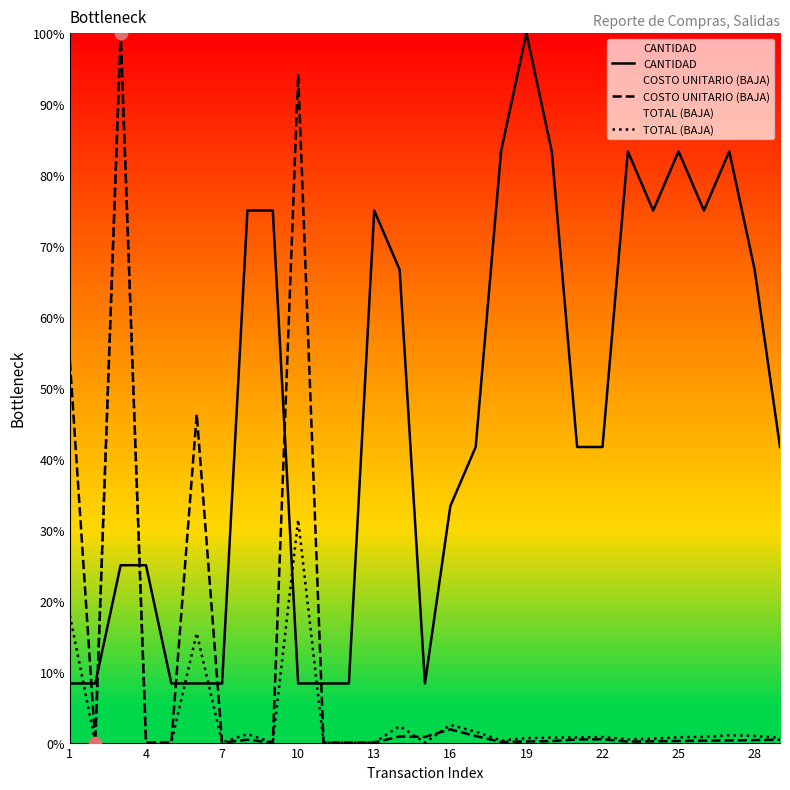

Which series has the largest total across all categories?

CANTIDAD